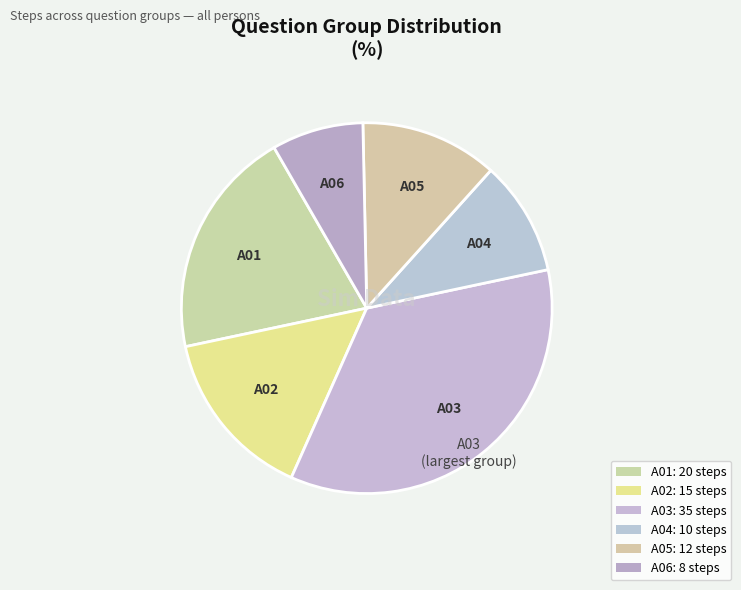

Count the number of slices in the pie.

6